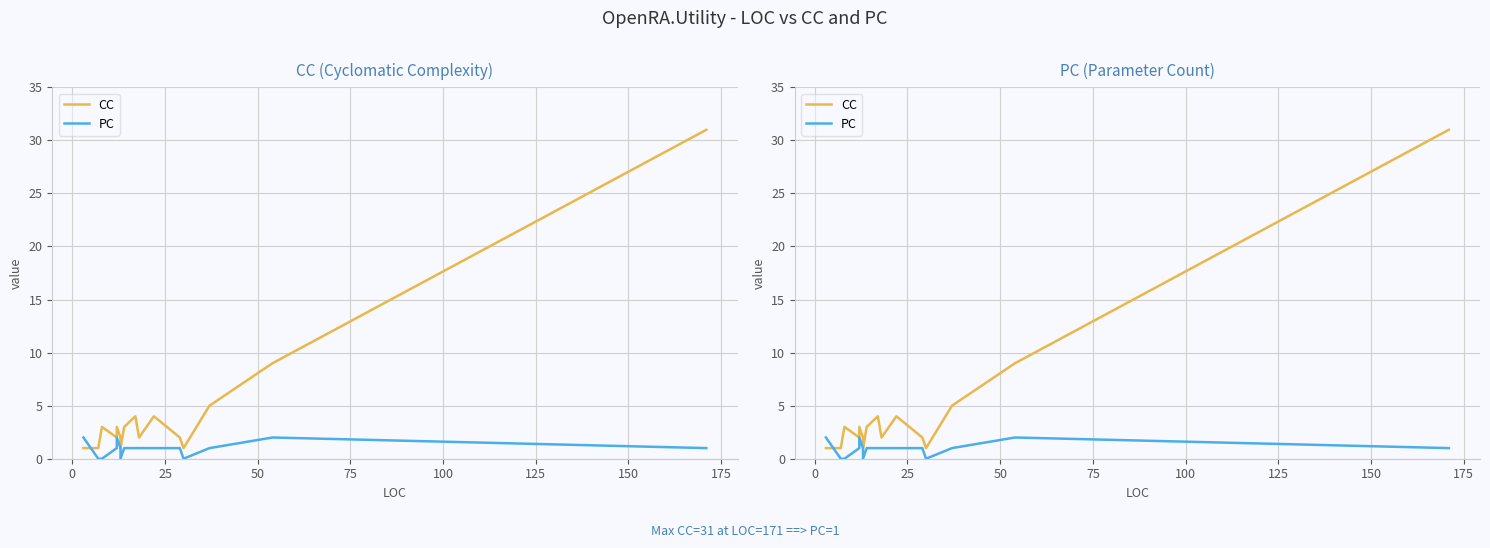

How many series are shown in this chart?

2